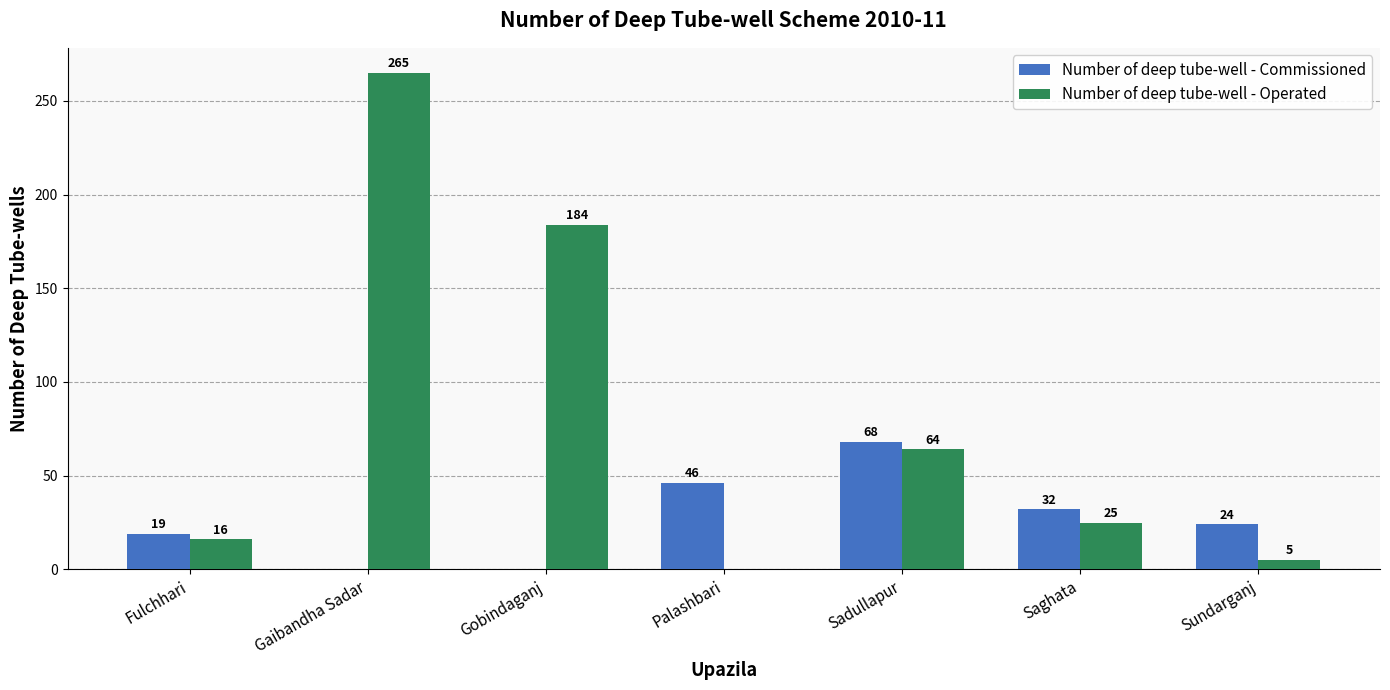

What is the greatest value displayed?

265